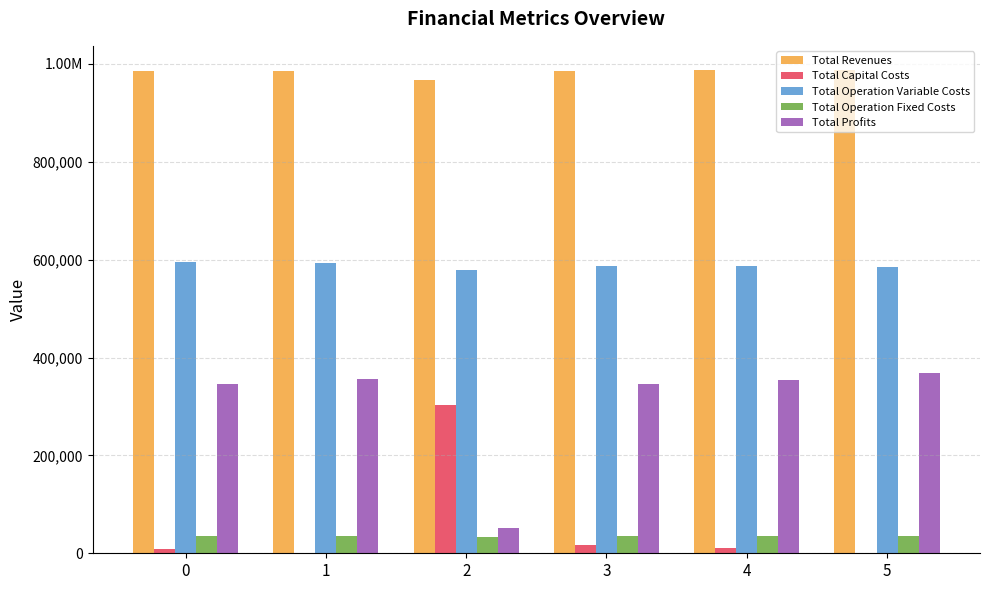

What is the sum of all Total Operation Variable Costs values?

3527473.6